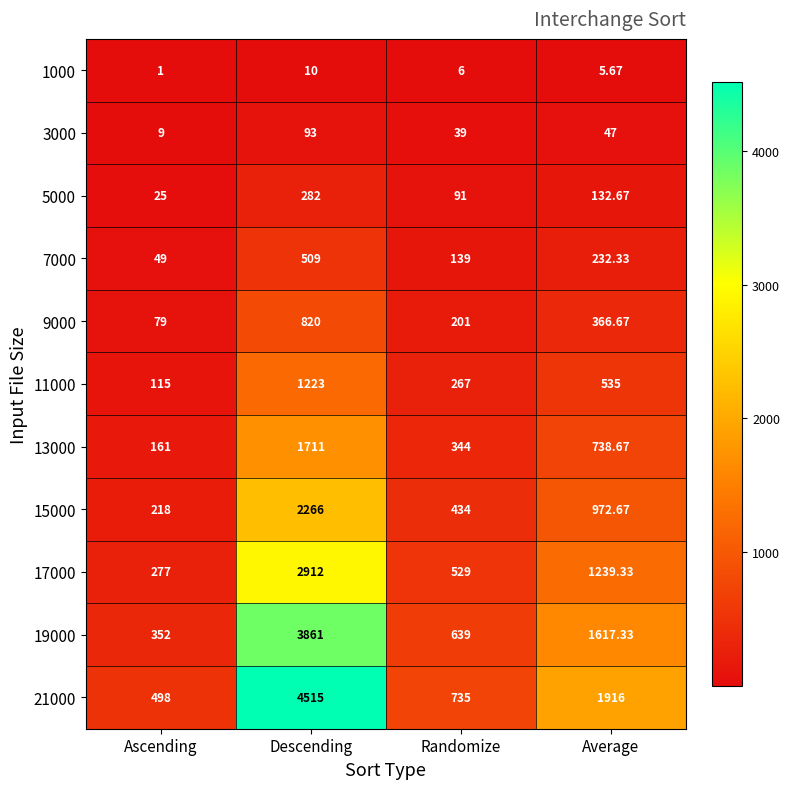

Is the value of 13000 at Average greater than the value of 3000 at Descending?

Yes